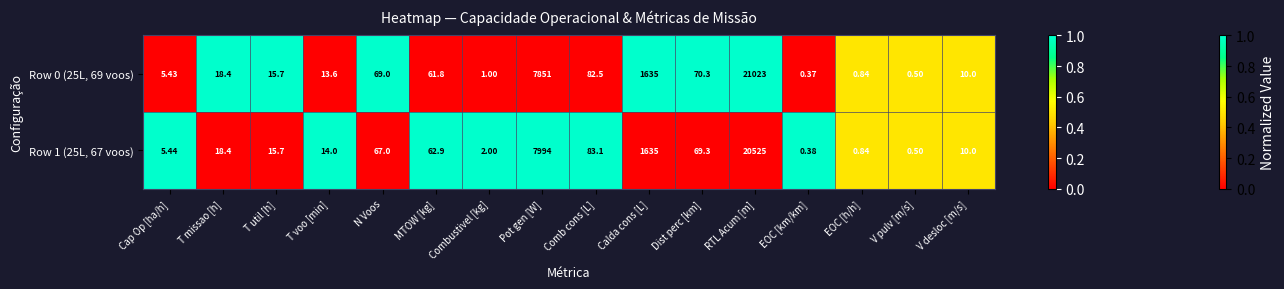

Which category has the highest value across all series?

RTL Acum [m]